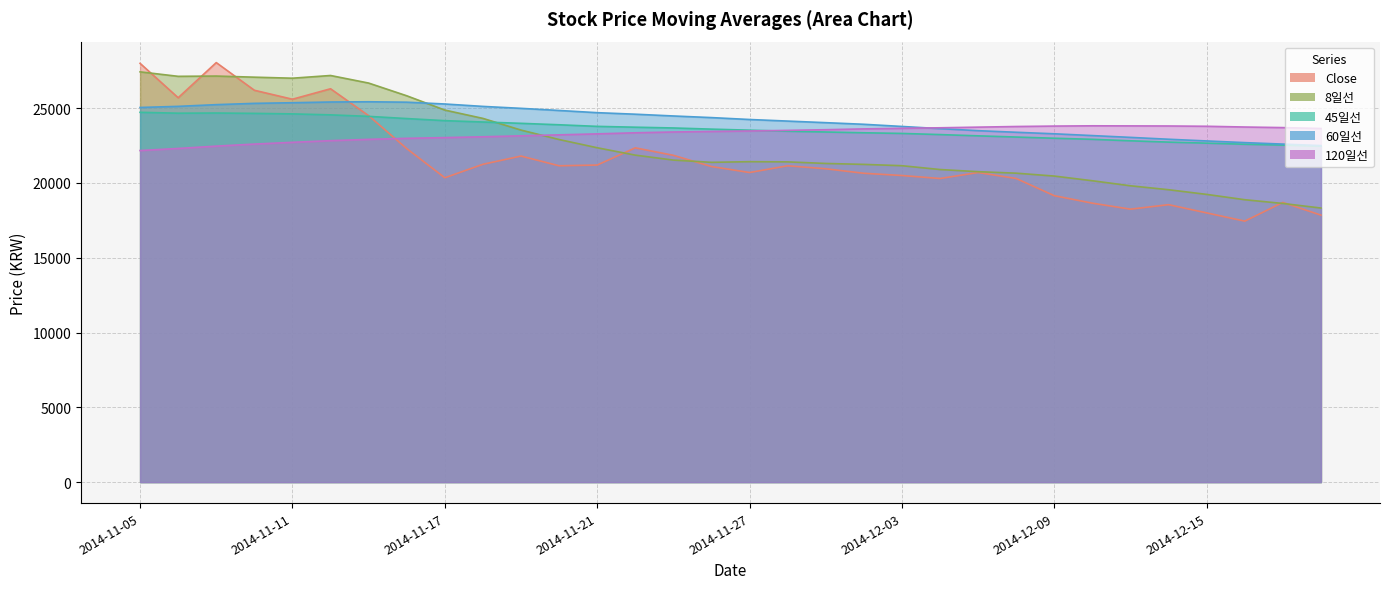

Is the value of 120일선 at 2014-11-24 greater than the value of Close at 2014-12-15?

Yes